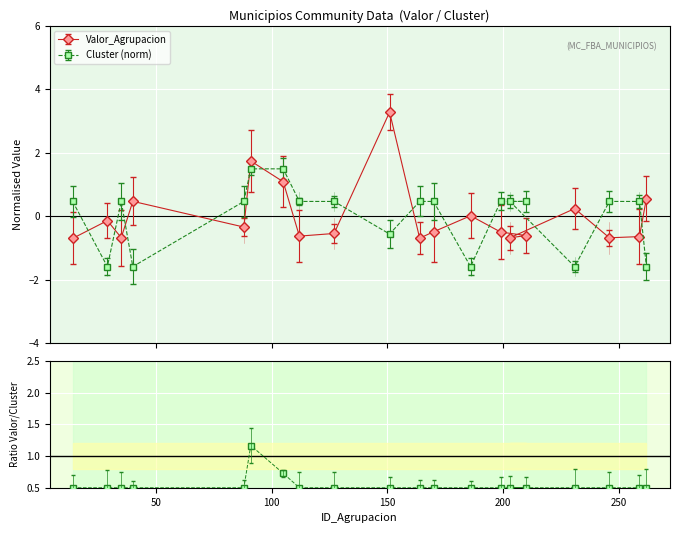

What is the value of the 3rd point from the left?

0.5